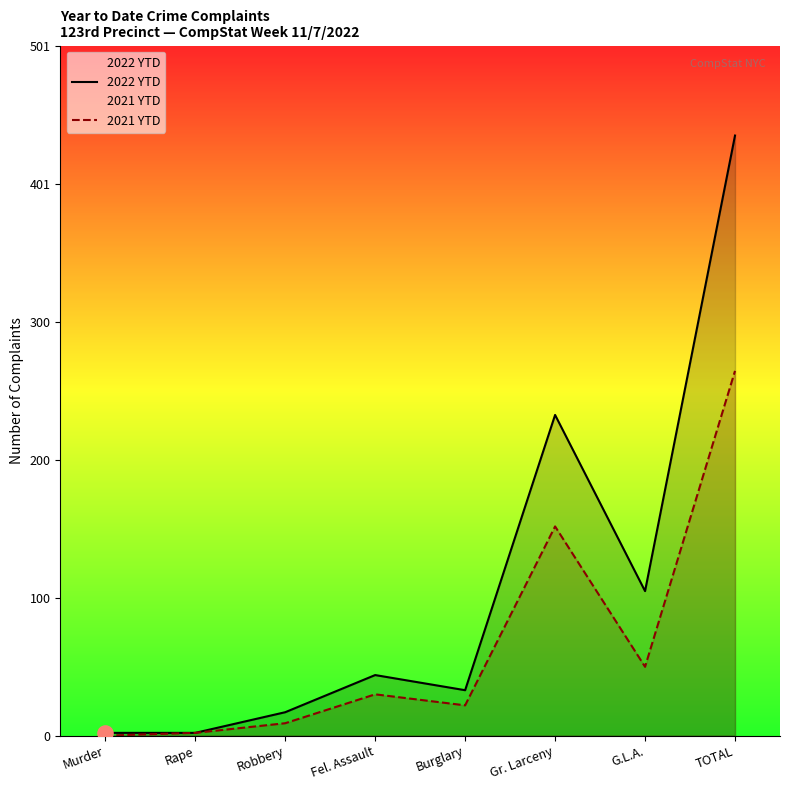

At how many categories does at least one series exceed 239?

1